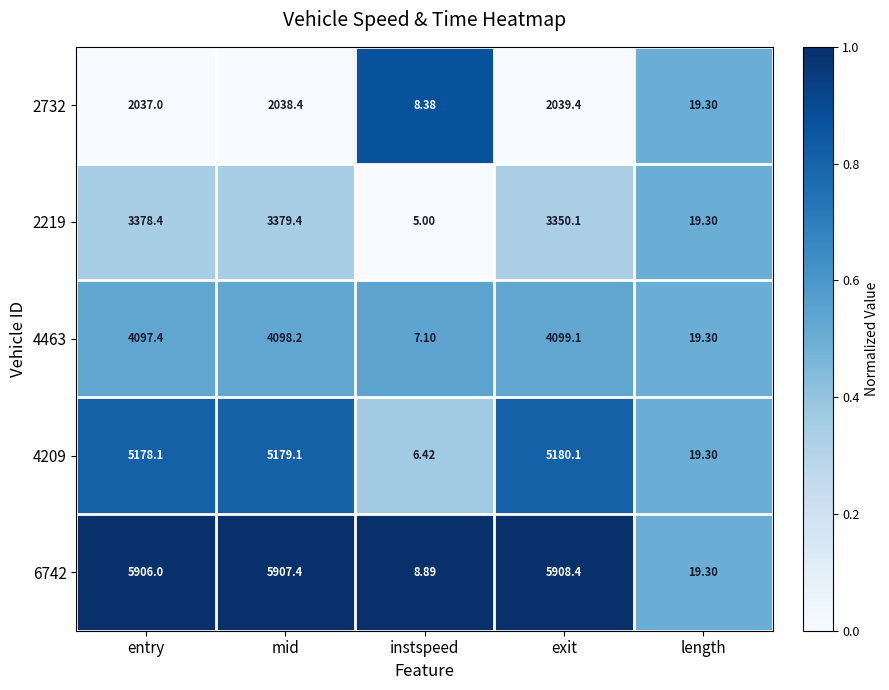

At which category does the chart reach its peak across all series?

exit